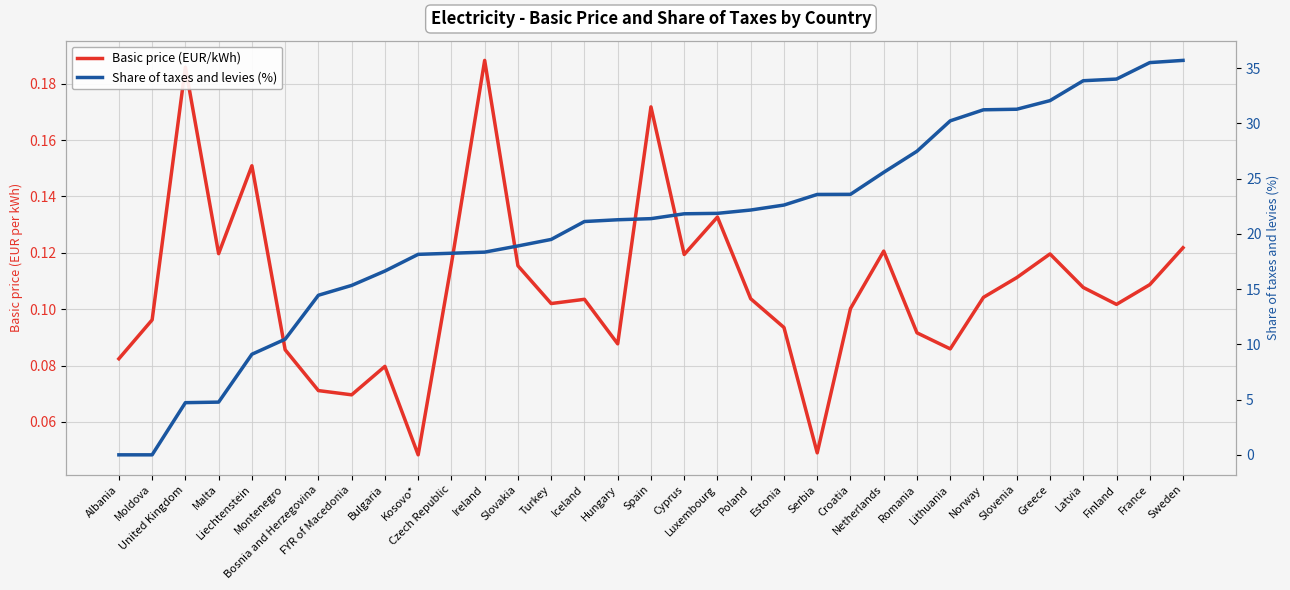

What is the value of the Basic price (EUR/kWh) point at the 6th from the left?

0.1